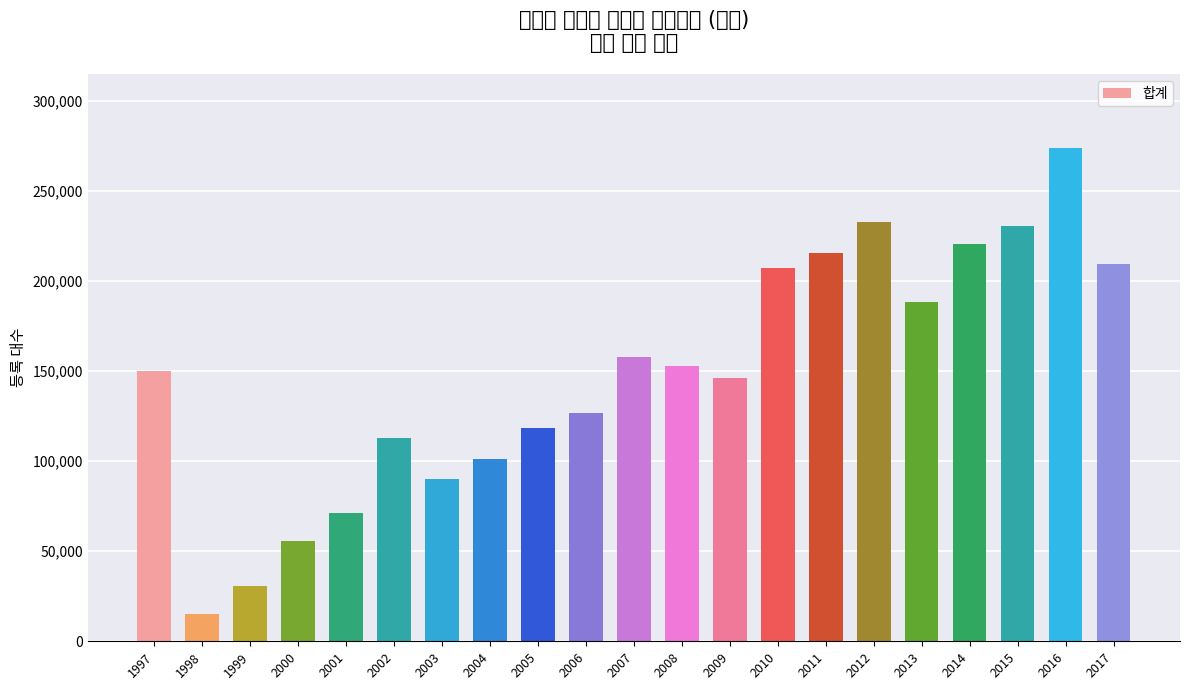

Is it true that the value at 2014 is 220750?

True